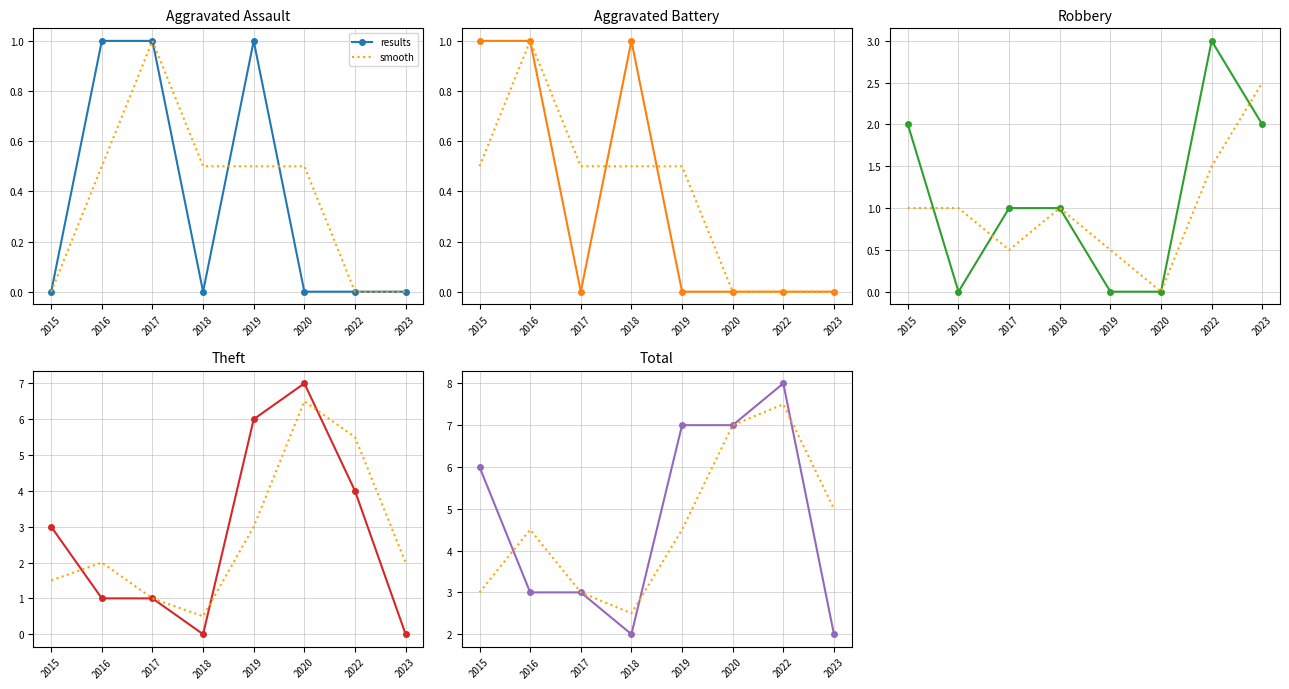

What are all the series names shown in the legend?

results, smooth